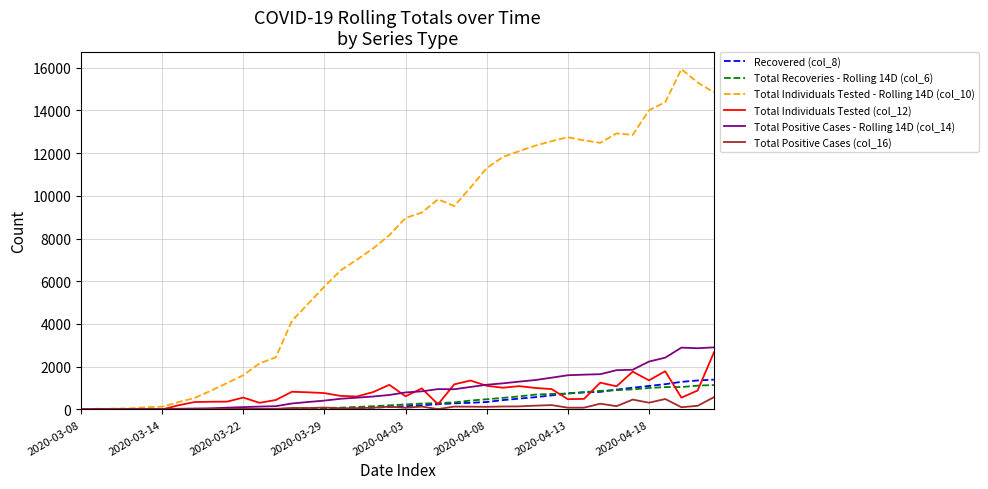

True or false: Total Positive Cases (col_16) has more than 1 points higher than both neighbors.

True